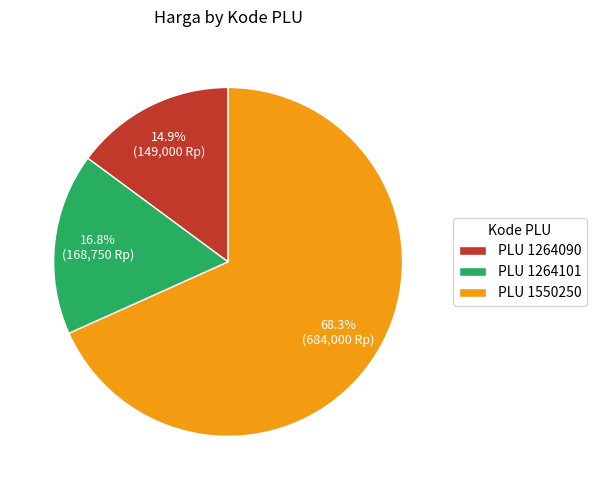

Rank the categories by value from highest to lowest.

PLU 1550250, PLU 1264101, PLU 1264090